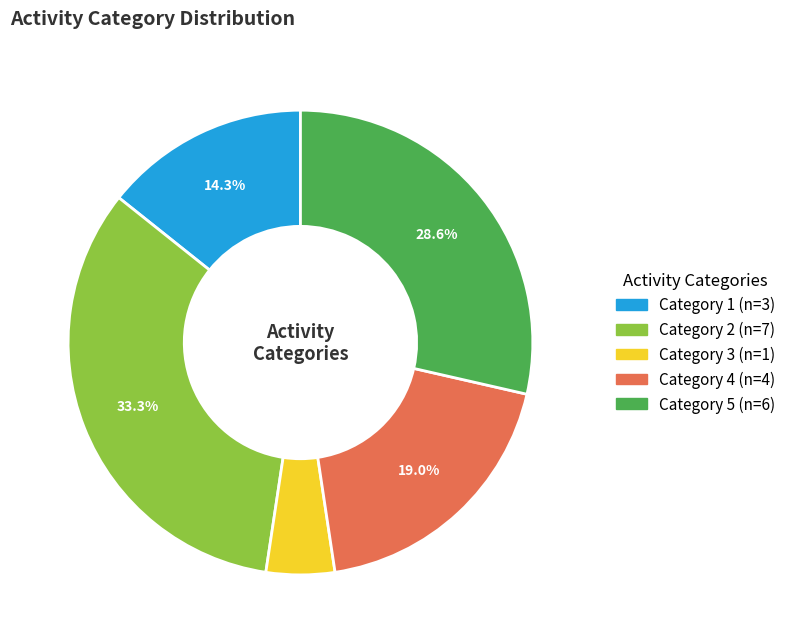

How many slices are in this pie chart?

5